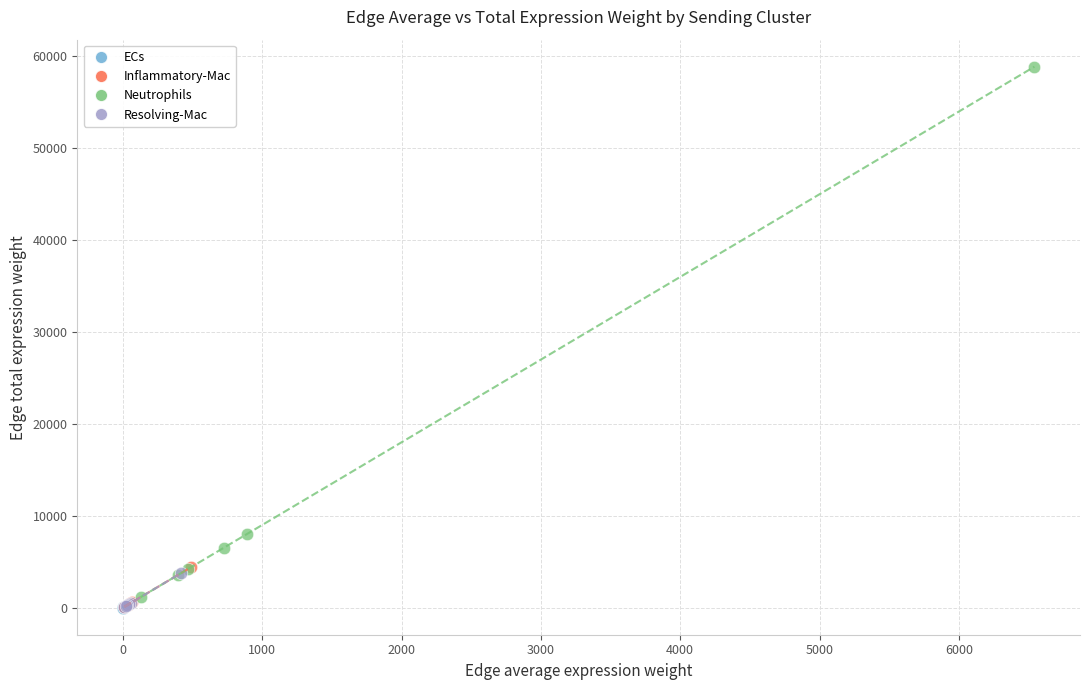

Which series has the largest Y range (max minus min)?

Neutrophils